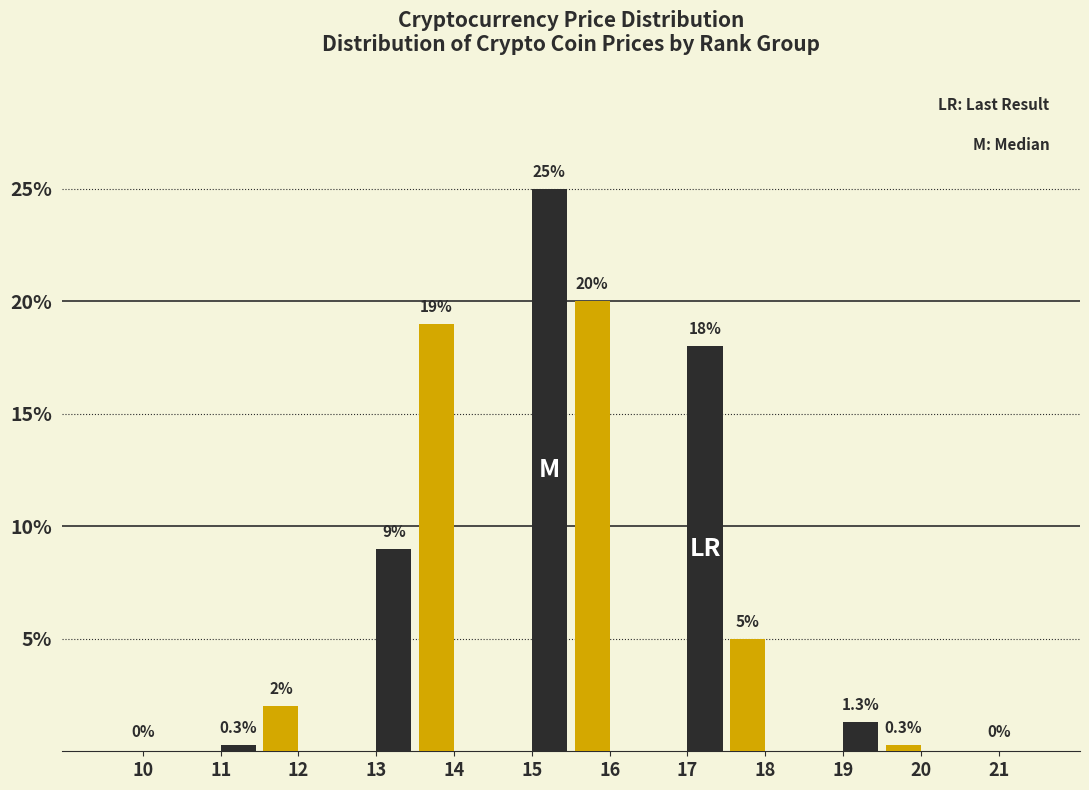

At which category is the sum across all series the highest?

15